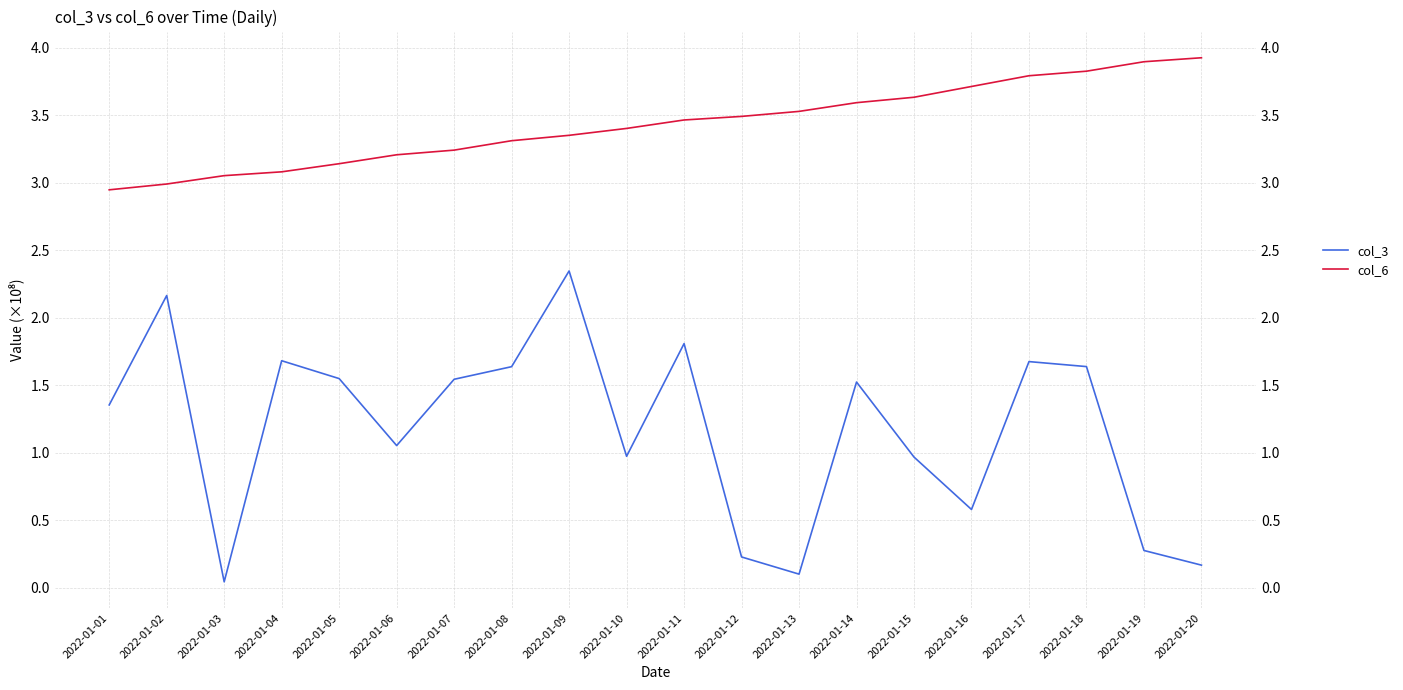

What is the greatest value displayed?

3.9